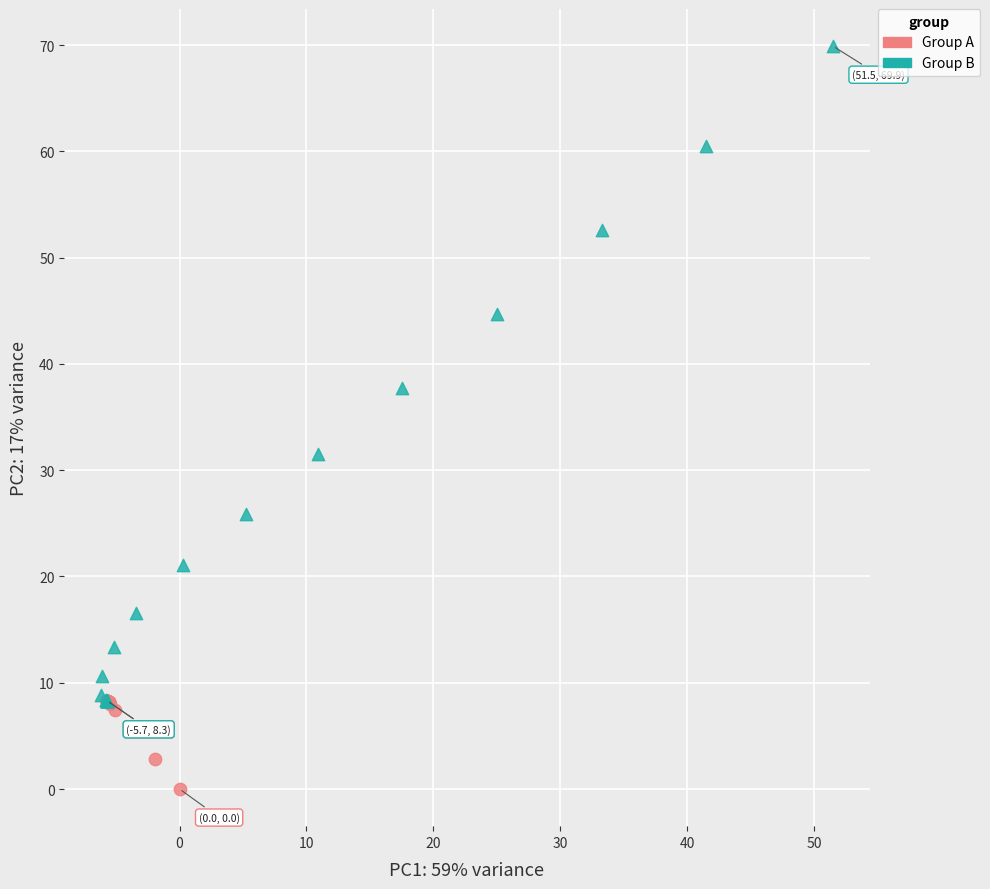

Which series contains the lowest Y value?

Group A